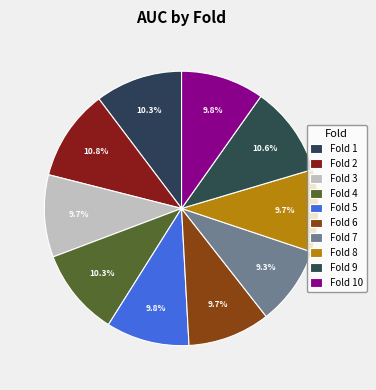

What is the change in value from Fold 1 to Fold 3?

-0.1